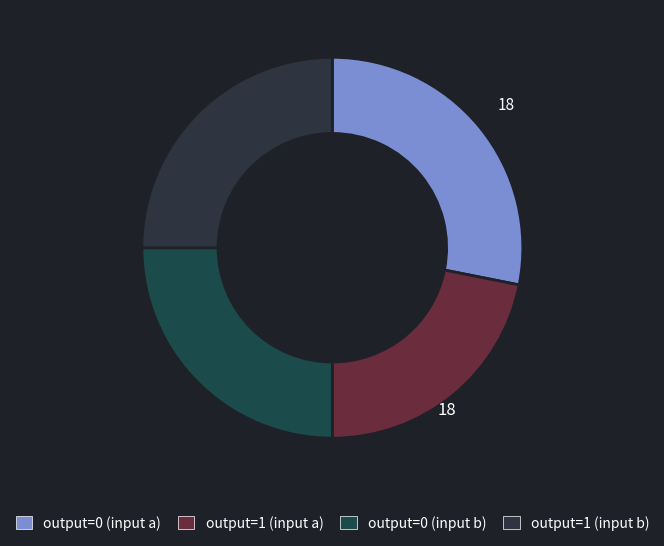

What is the largest slice in the pie chart?

output_0_a